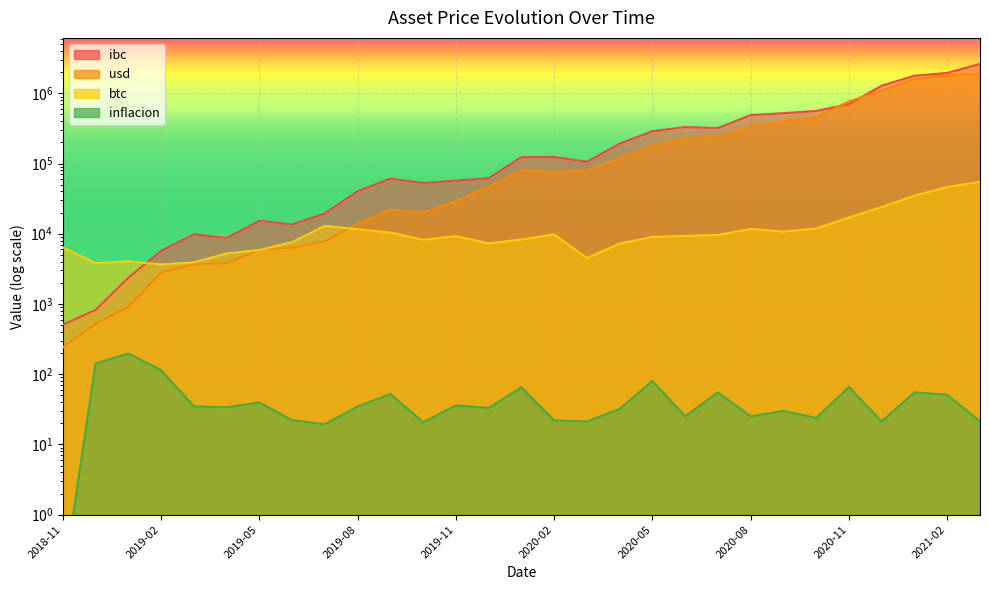

What is the lowest value of the usd series?

239.8